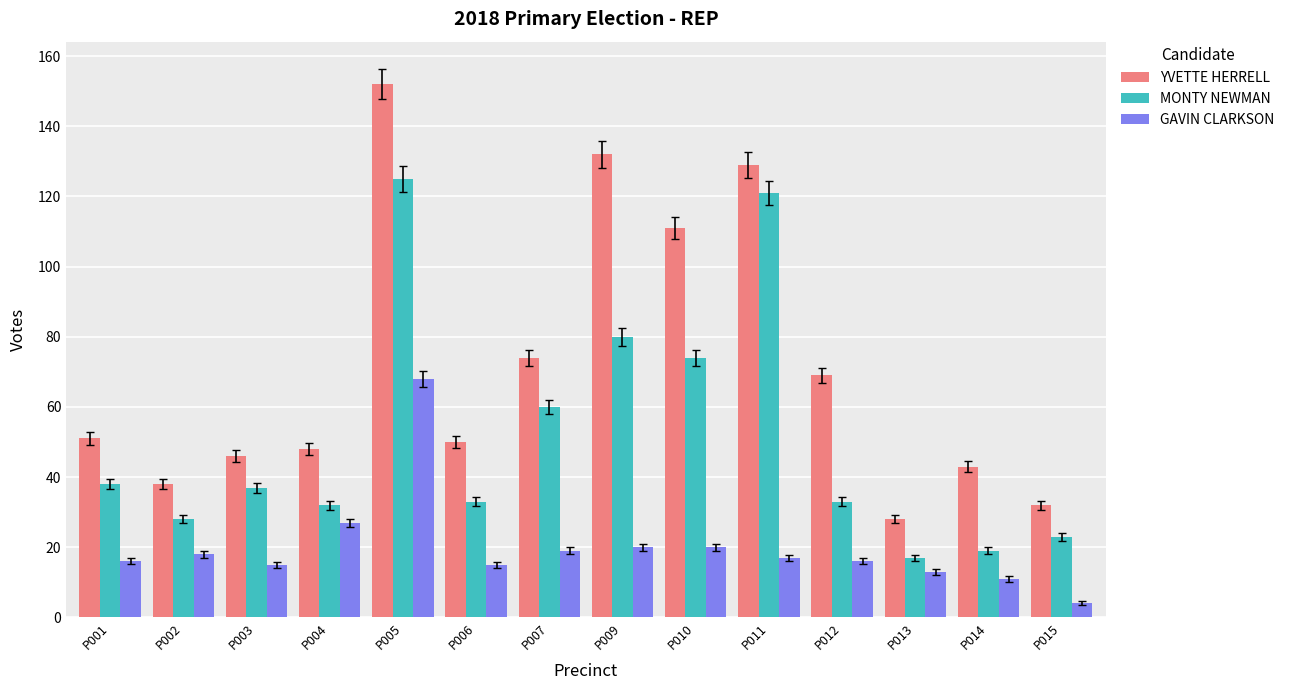

Are the bars horizontal?

No